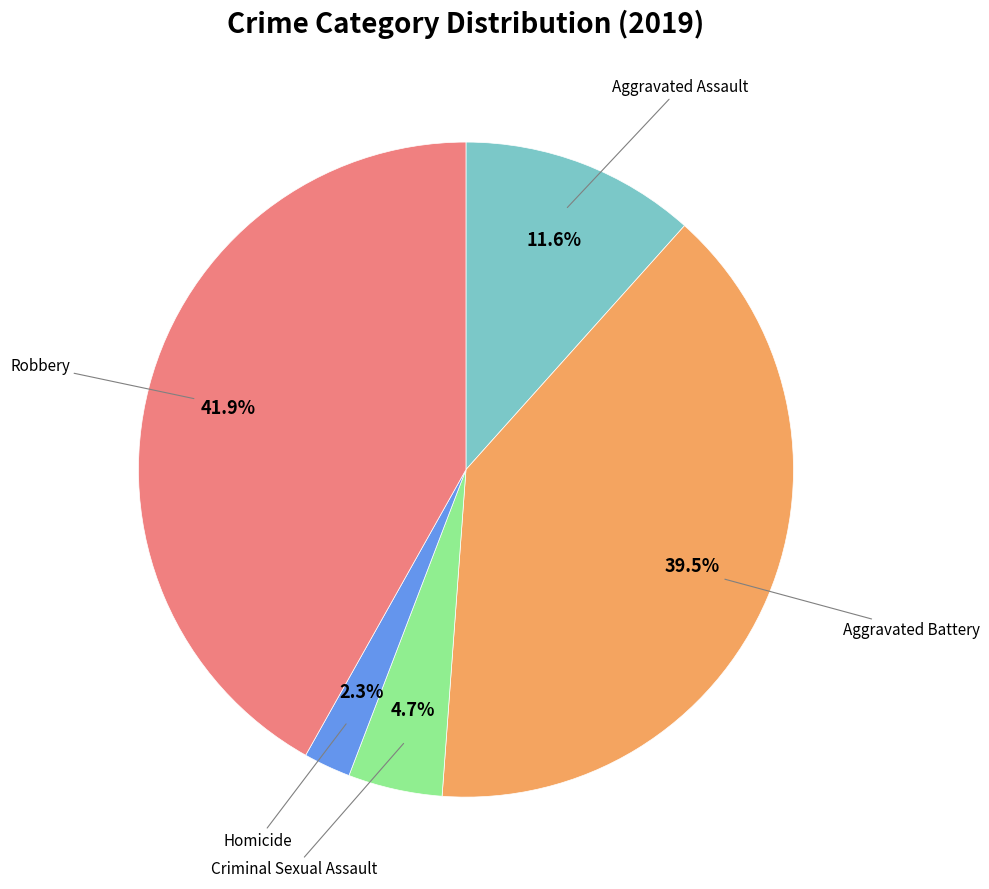

Is there a majority slice in this chart?

No